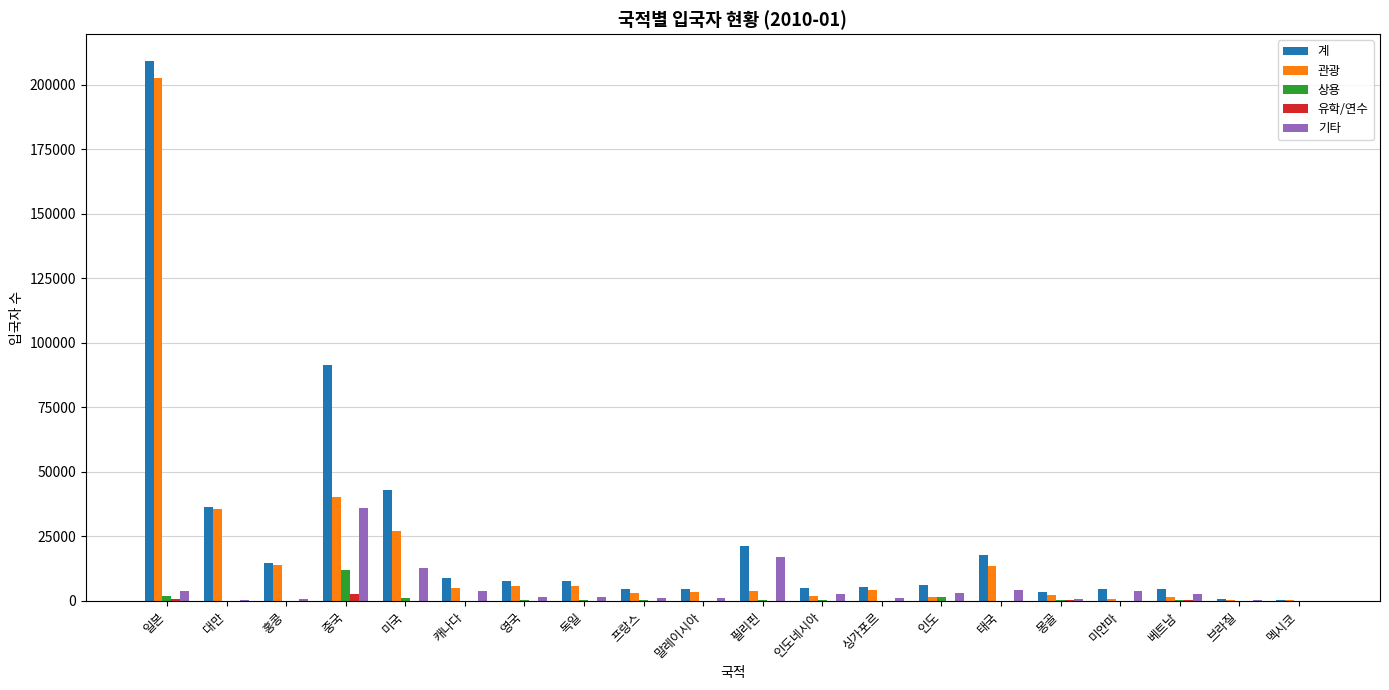

How many data points does each series have?

20